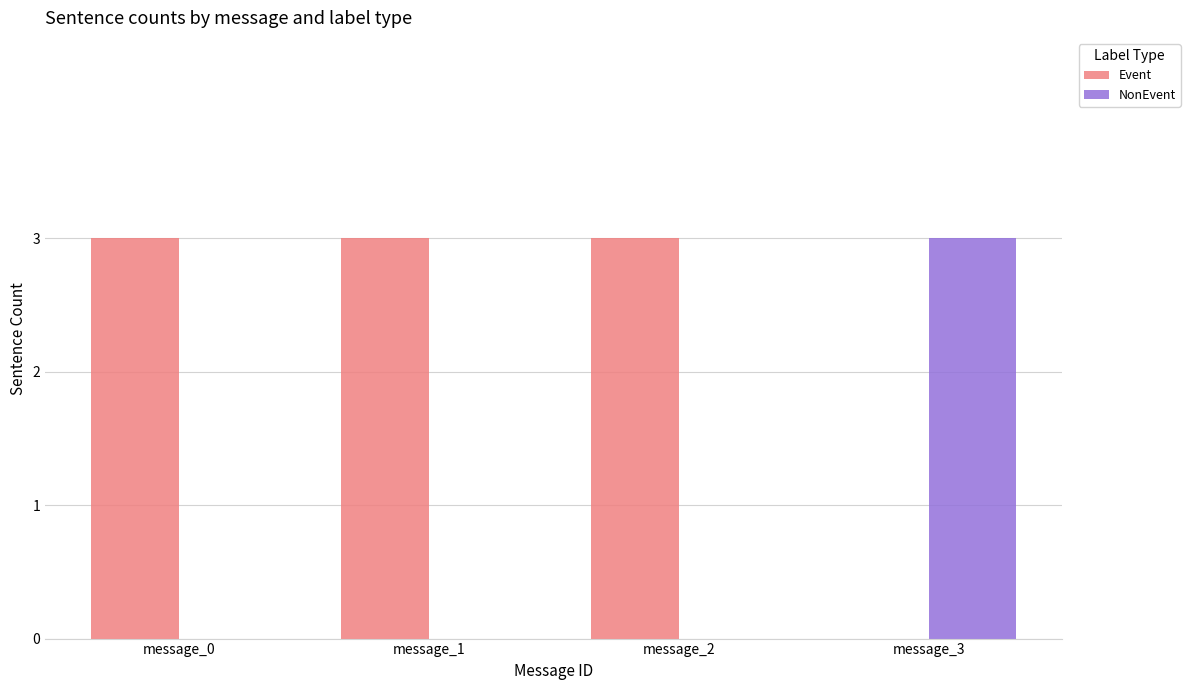

Which category has the highest value in the NonEvent series?

message_3